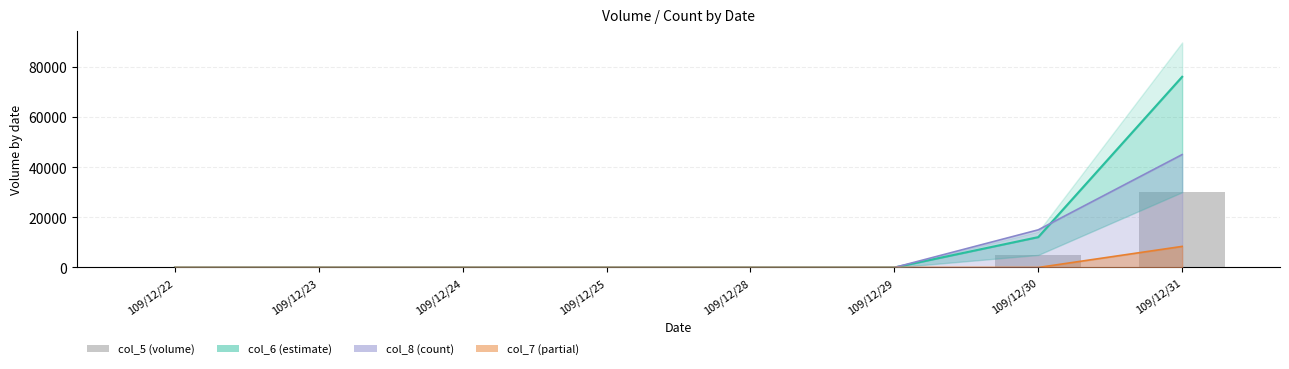

How many bars are there in total?

8